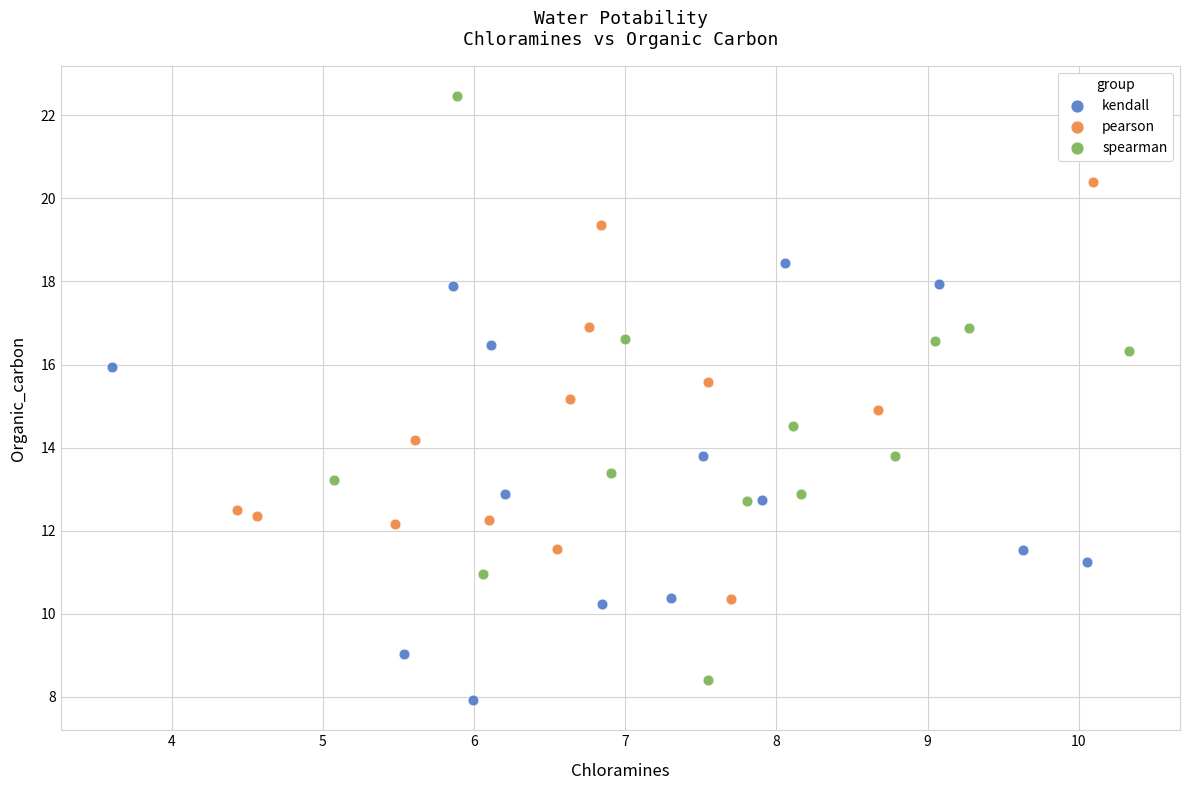

Which series has the widest spread of Y values?

spearman